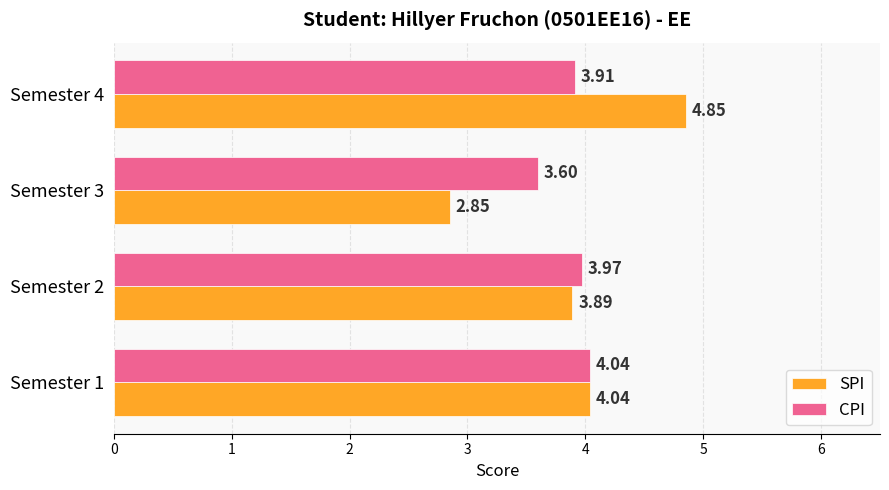

What is the sum of all SPI values?

15.6